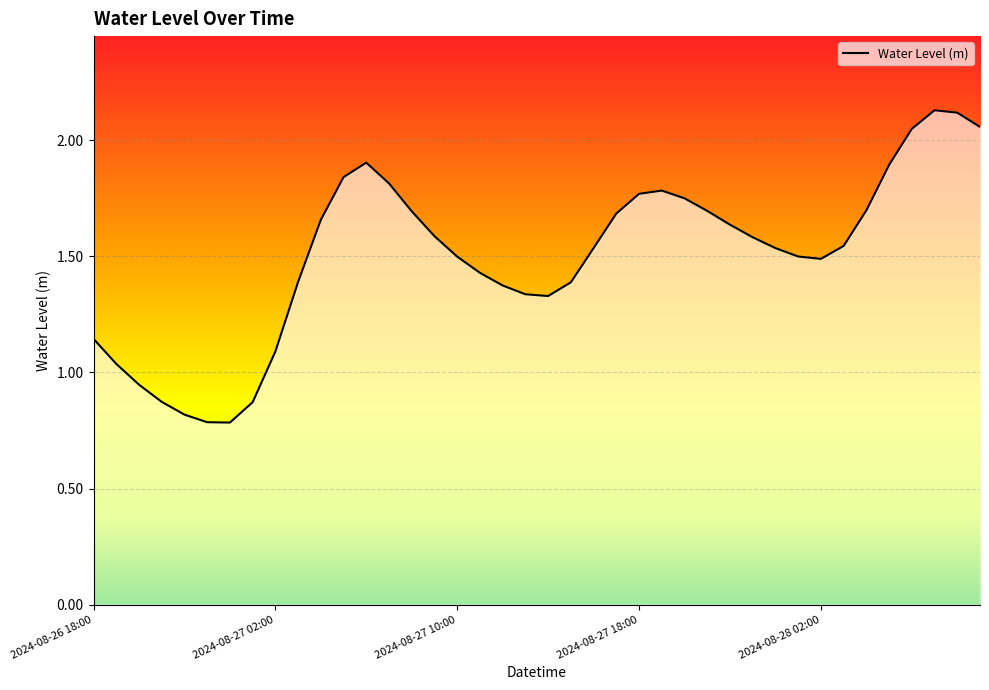

How many interior local peaks (higher than both neighbors) does the data have?

3